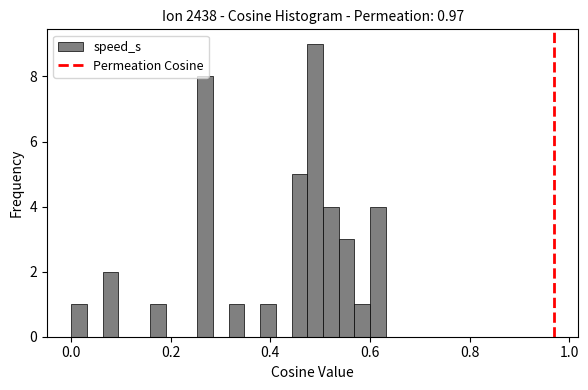

Around what value on the x-axis is the tallest bar? Give the approximate position of its centre, as read against the axis.

0.48